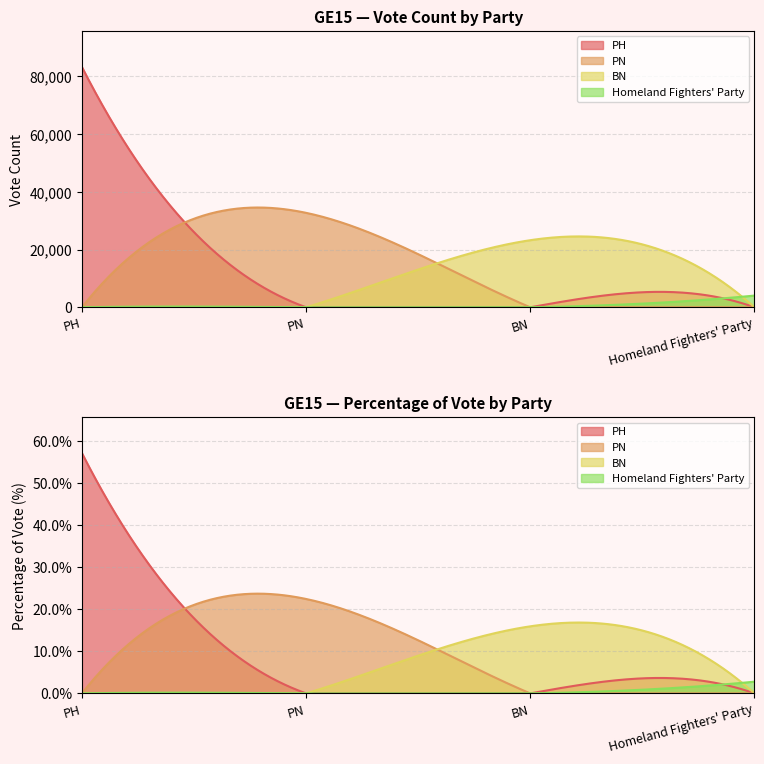

Reading left to right, transcribe all the data shown in this chart.

PH: 83311.0	57.1
PN: 32736.0	22.4
BN: 23253.0	15.9
Homeland Fighters' Party: 4052.0	2.8